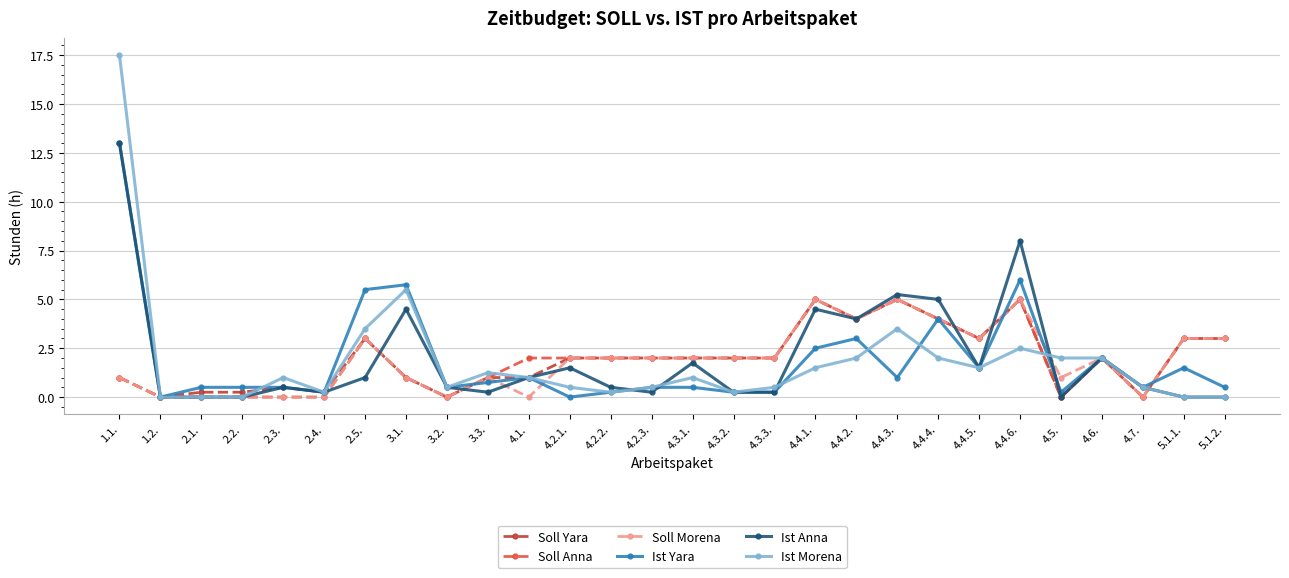

How many series are shown in this chart?

6